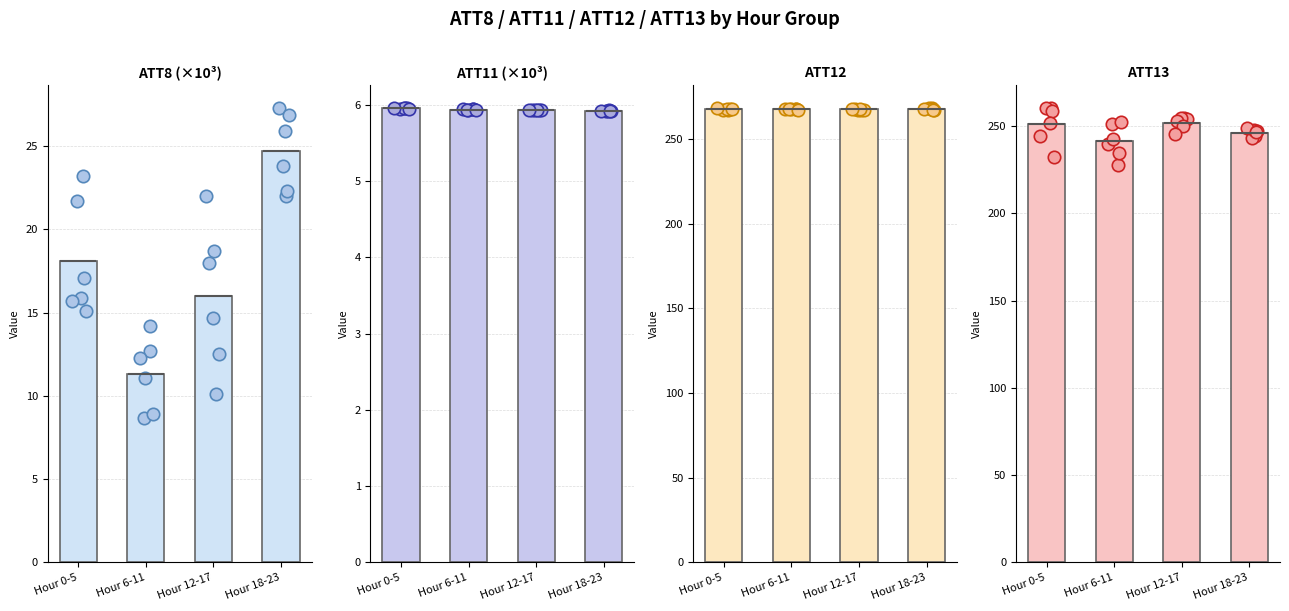

At how many categories does at least one series exceed 8?

4